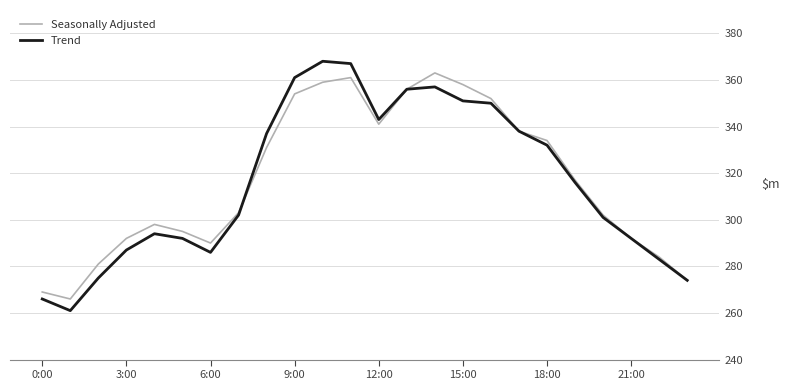

What is the smallest value displayed?

261